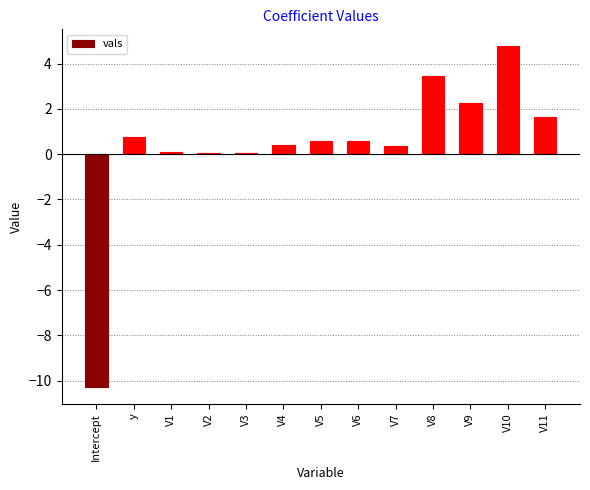

What is the maximum value shown in the chart?

4.8